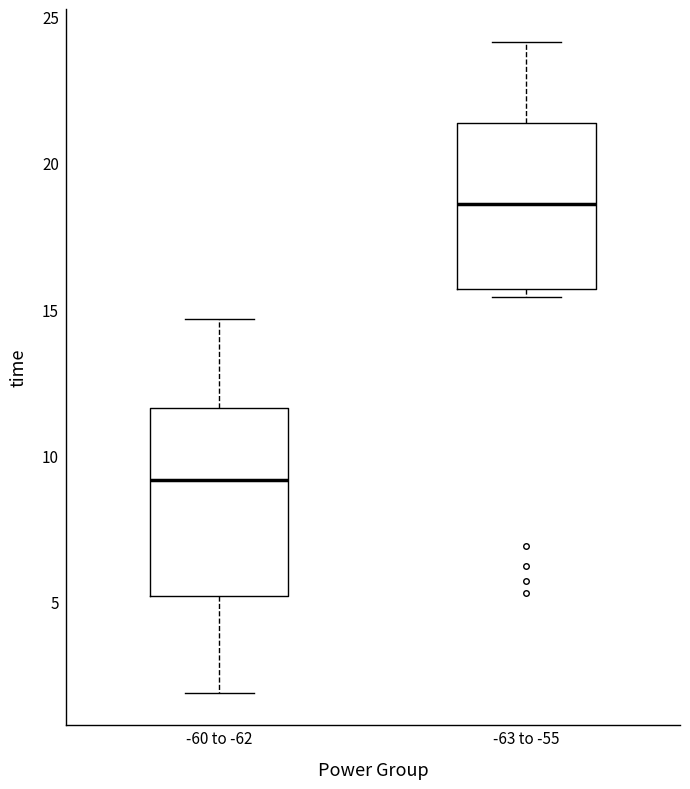

Which box's median line is the highest?

-63 to -55